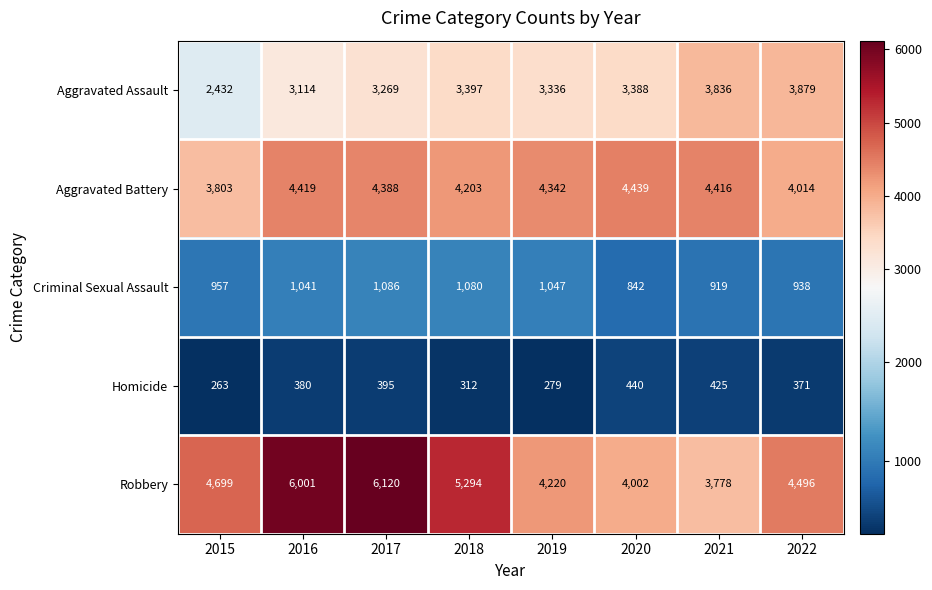

What is the maximum value shown in the chart?

6120